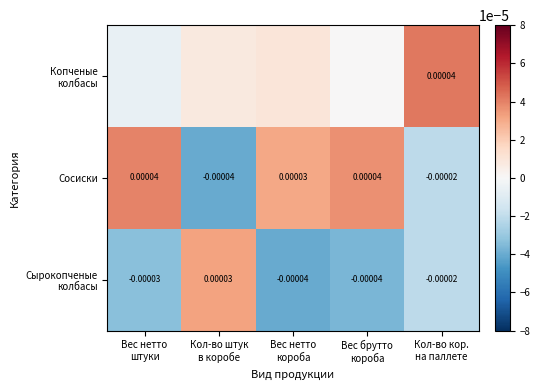

Rank the series at Кол-во штук в коробе from highest to lowest value.

Сырокопченые колбасы, Копченые колбасы, Сосиски